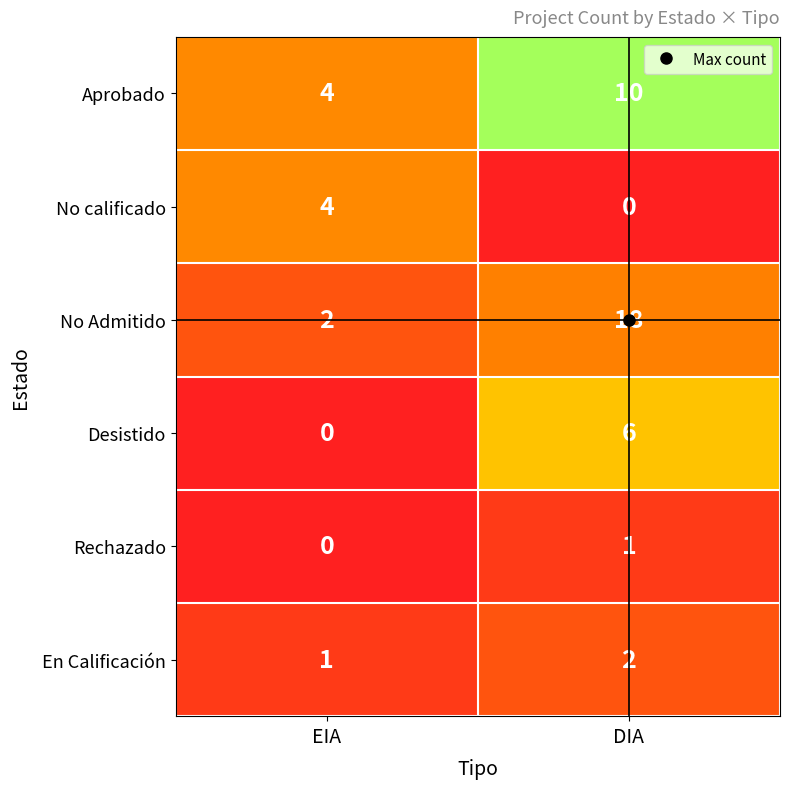

What is the total value across all series at DIA?

37